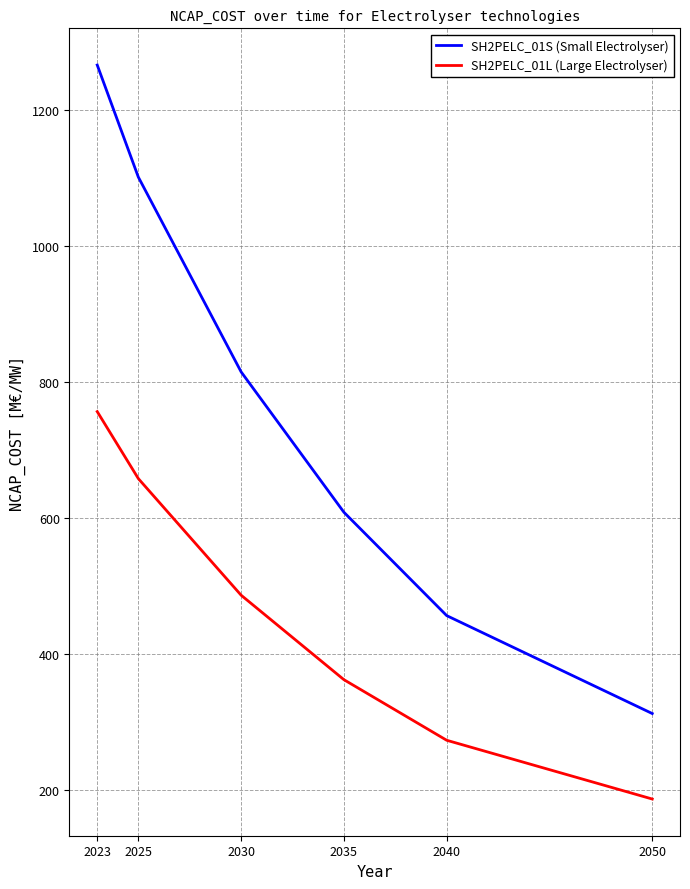

Rank the series by their average value, from lowest to highest.

SH2PELC_01L (Large Electrolyser), SH2PELC_01S (Small Electrolyser)